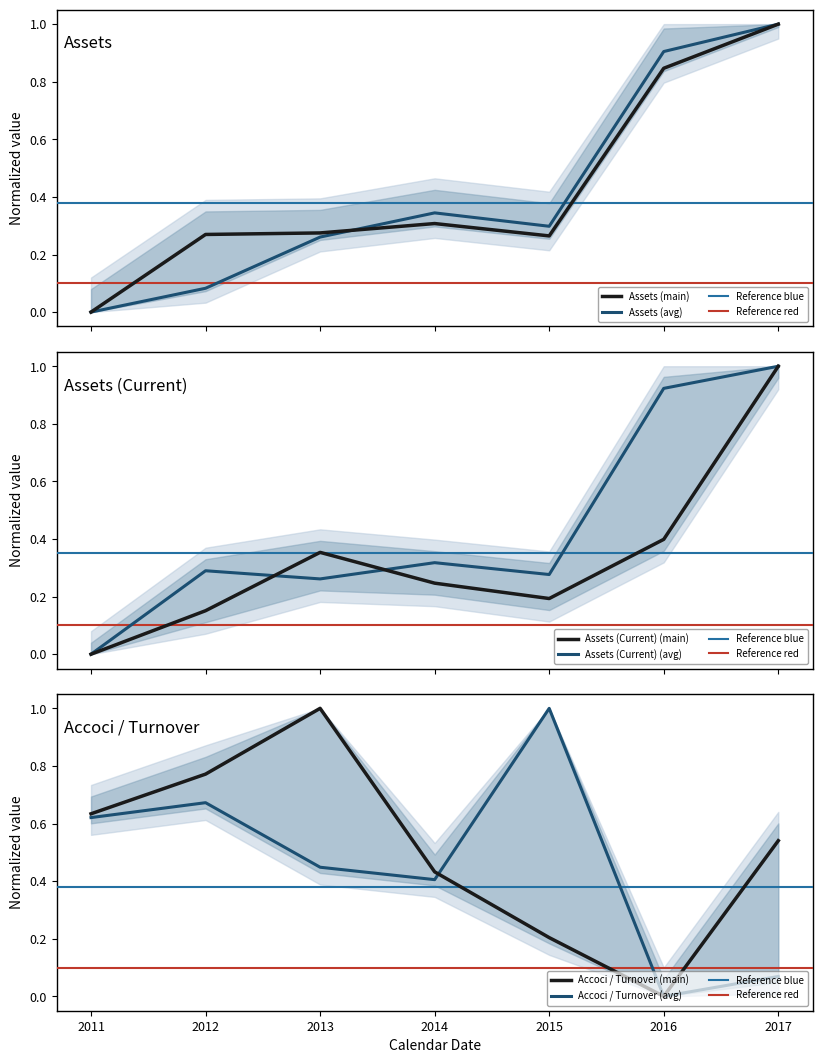

The value of Accoci / Turnover (avg) at 2013 is 0.1. True or false?

False